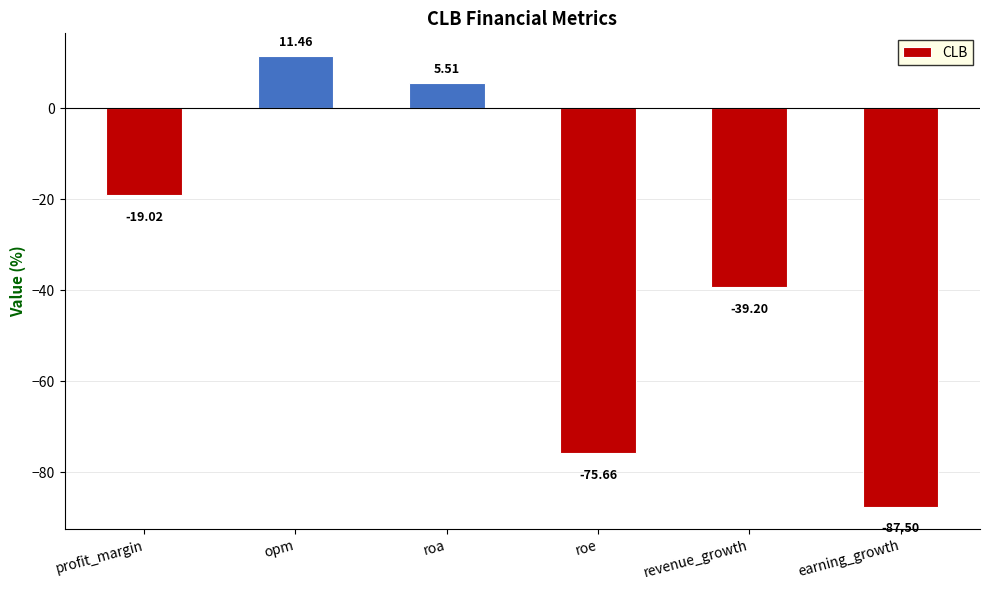

Reading left to right, what are all the values shown in this chart?

-19.0	11.5	5.5	-75.7	-39.2	-87.5